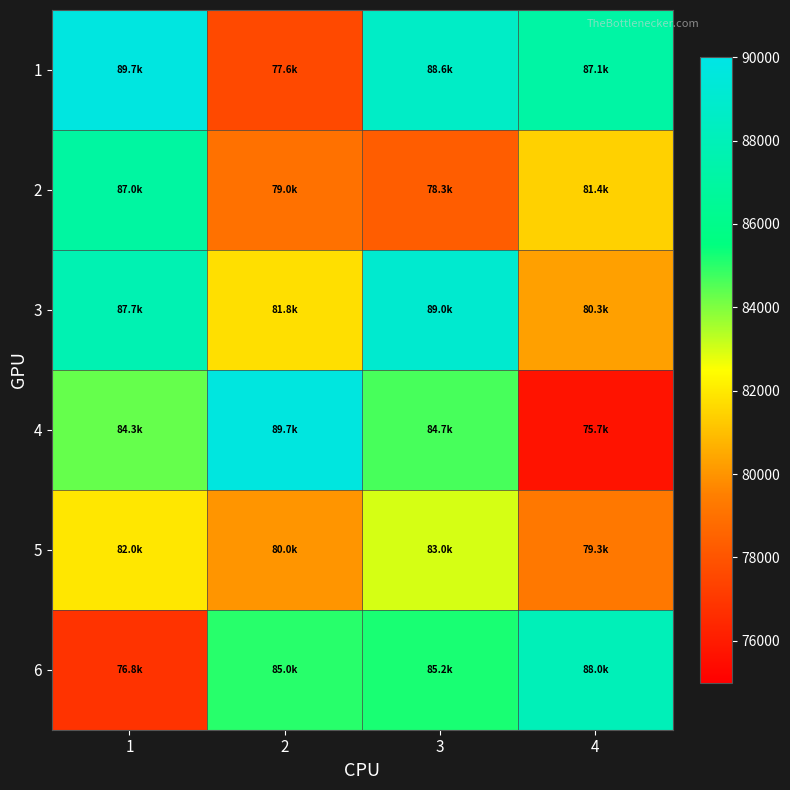

Which series changed the most between 1 and 2?

1